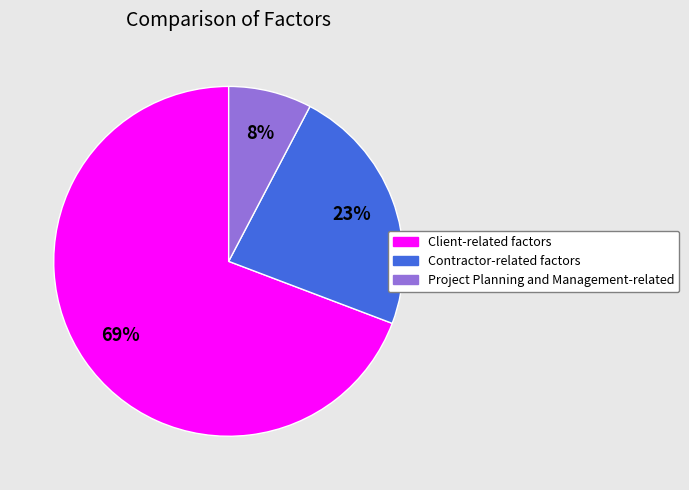

Is it true that Project Planning and Management-related is 8% of the pie?

True